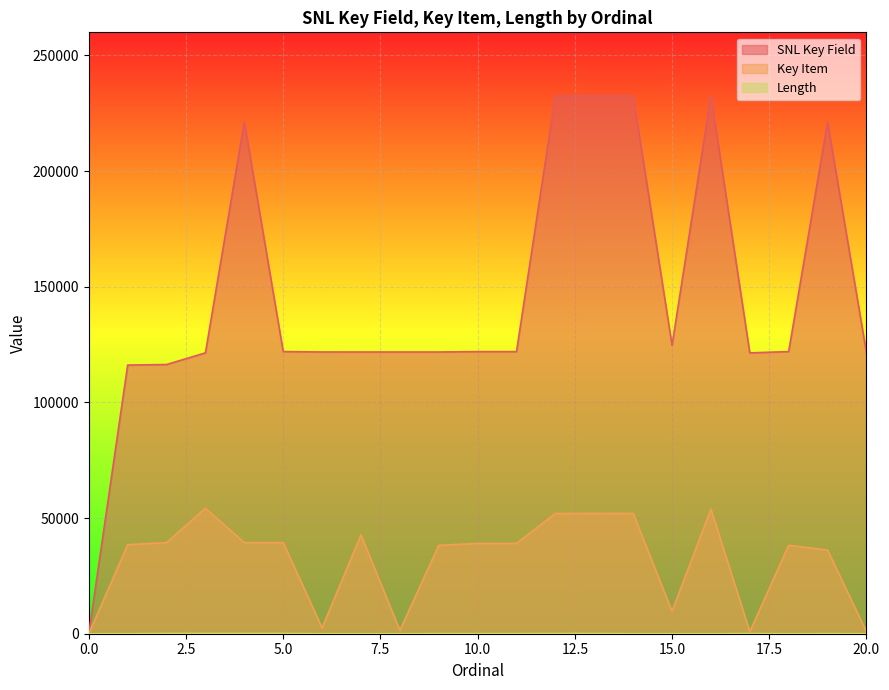

List the series in order of their overall mean, lowest first.

Length, Key Item, SNL Key Field